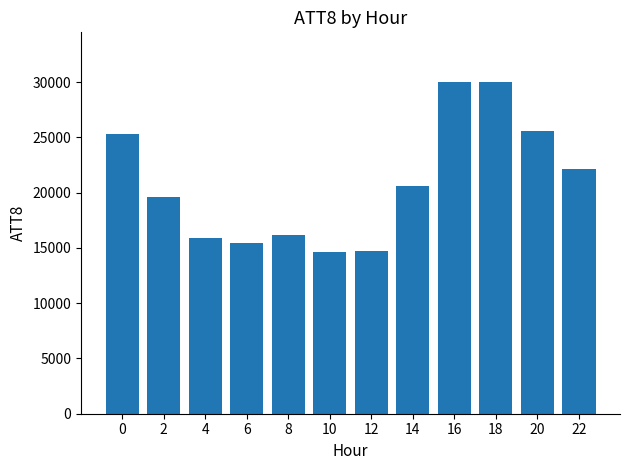

What is the smallest value displayed?

14600